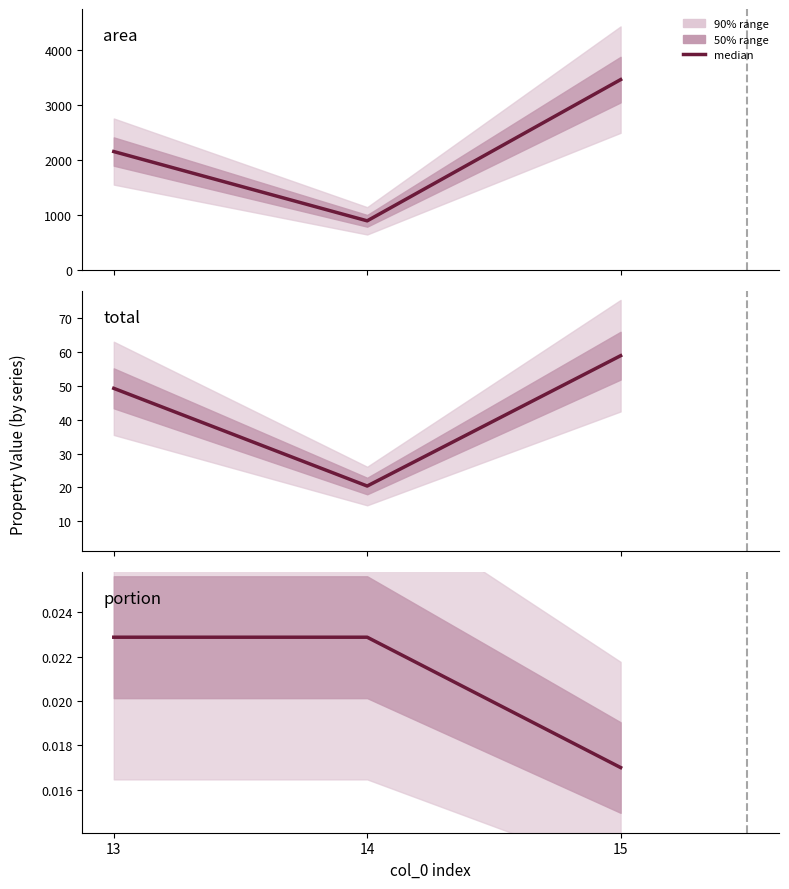

What is the total value across all series at 15?

3526.4